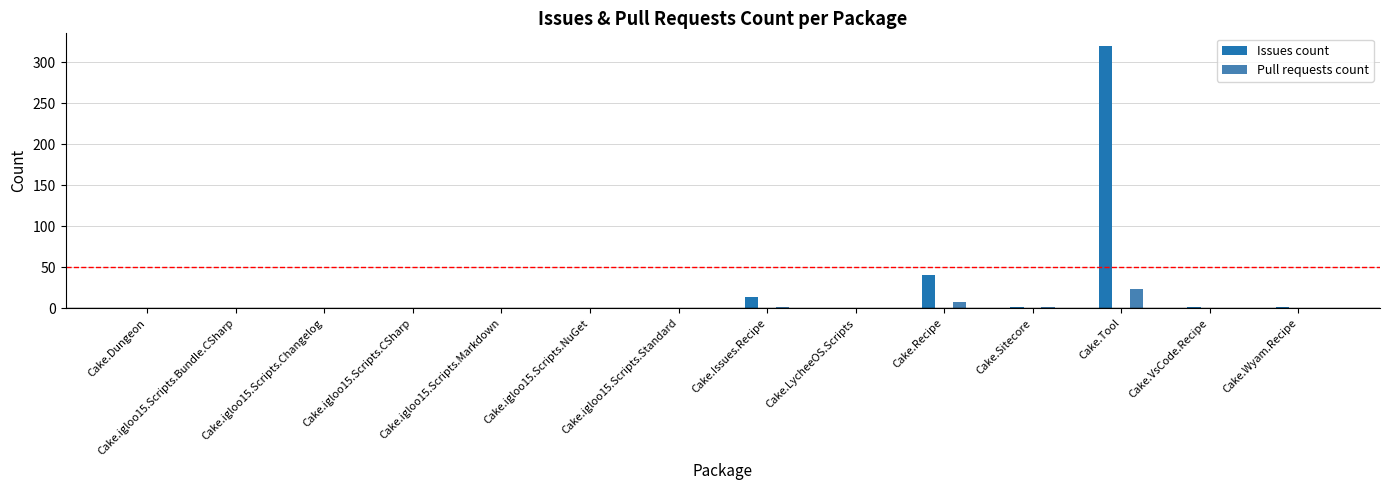

Reading right to left, list all the values displayed in this chart.

Issues count: 2	2	319	2	41	0	14	0	0	0	0	0	0	0
Pull requests count: 0	0	24	2	8	0	2	0	0	0	0	0	0	0